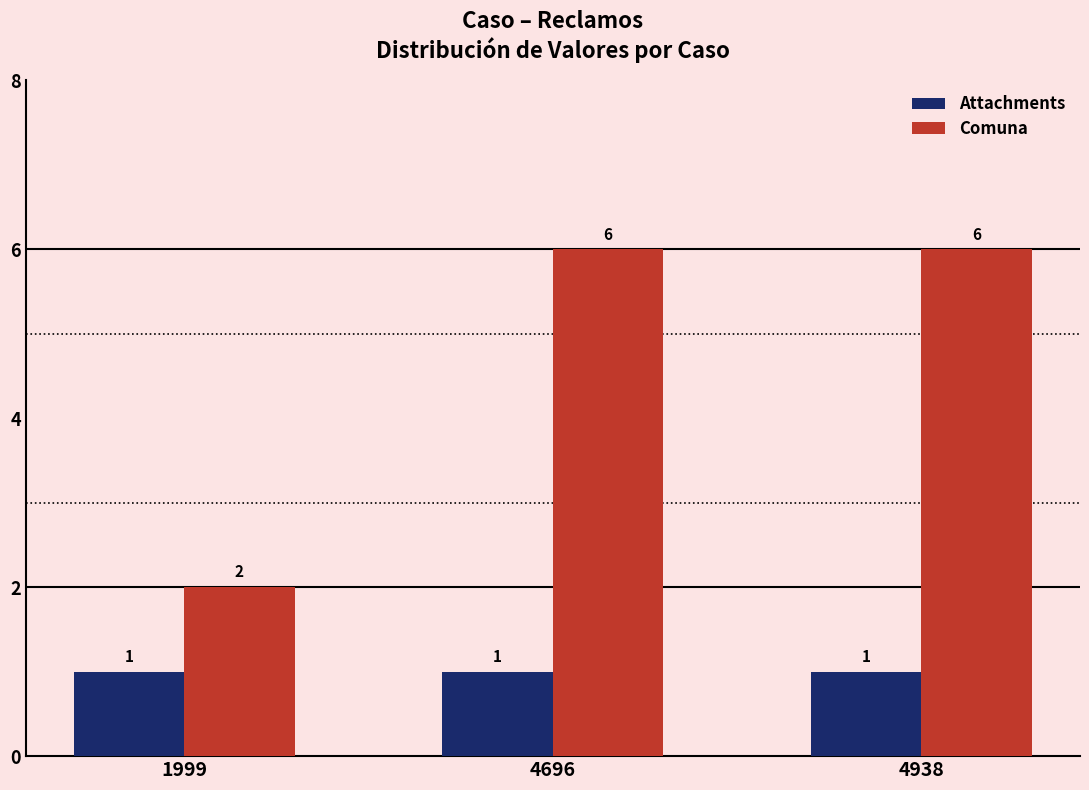

Rank the series at 1999 from lowest to highest value.

Attachments, Comuna